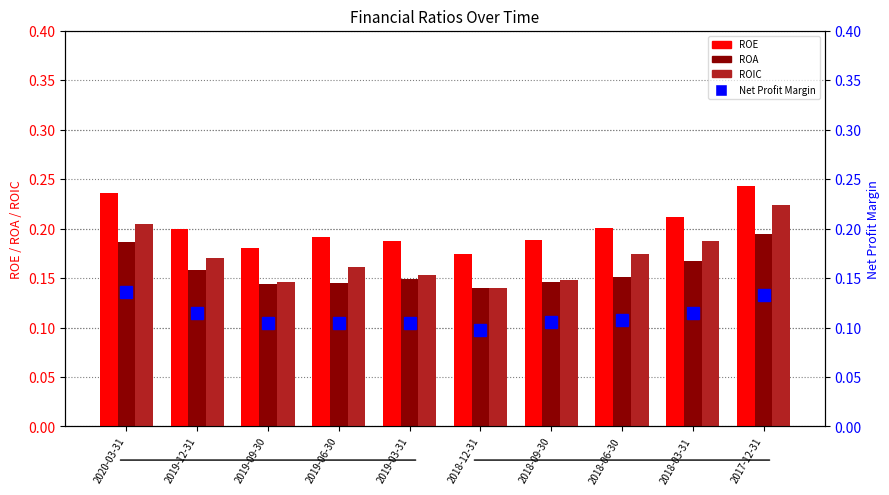

What is the highest value of the ROA series?

0.2